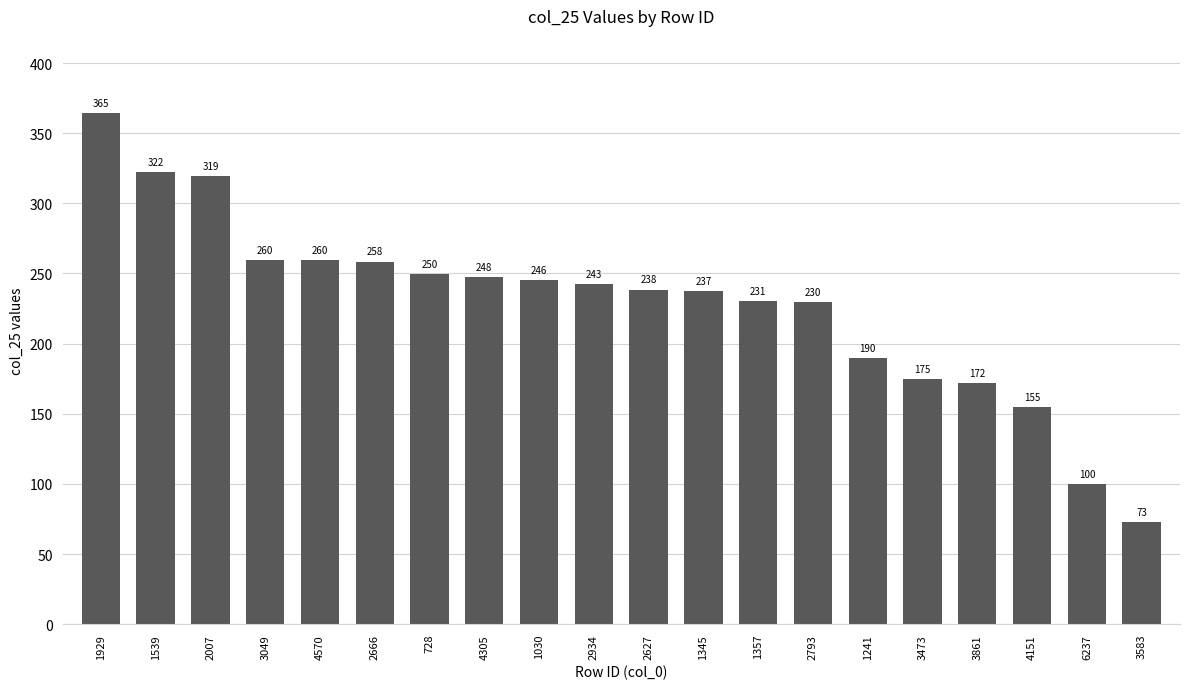

What is the label of the 9th bar from the right?

1345